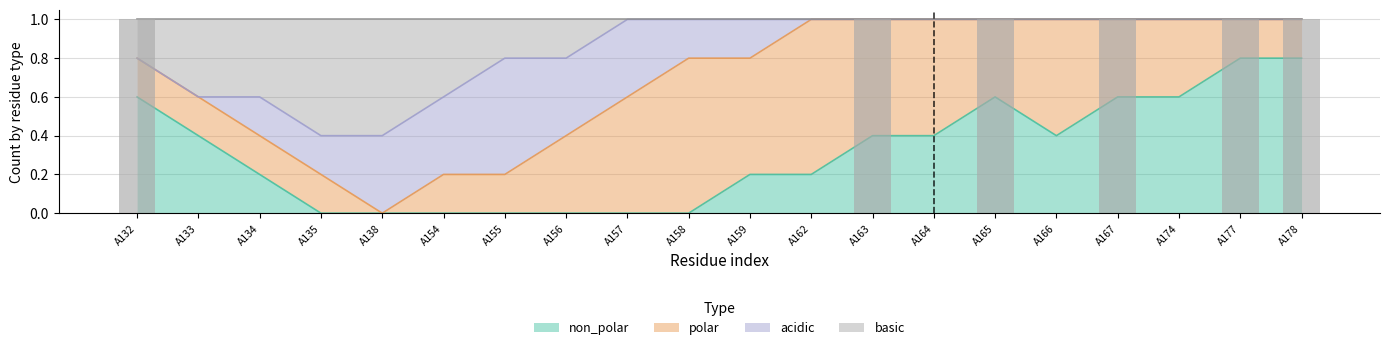

The value of non_polar at A134 is 0.1. True or false?

False